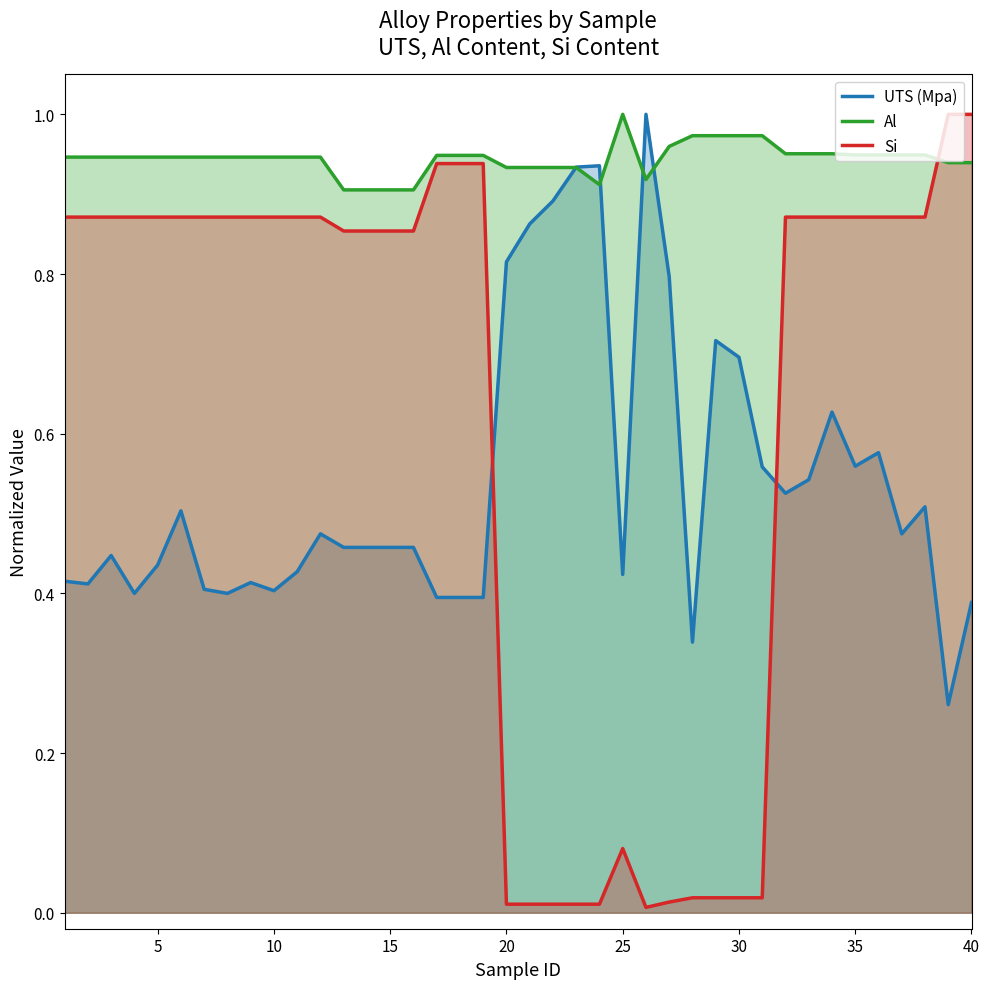

What is the difference between the maximum and minimum values in the Al series?

0.1